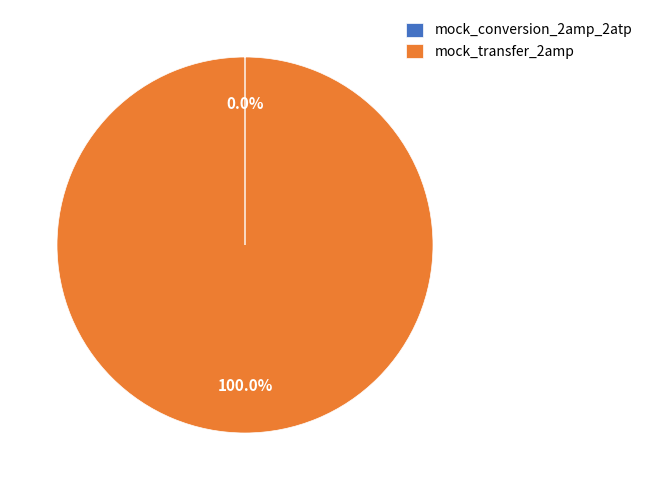

What is the largest slice in the pie chart?

mock_transfer_2amp